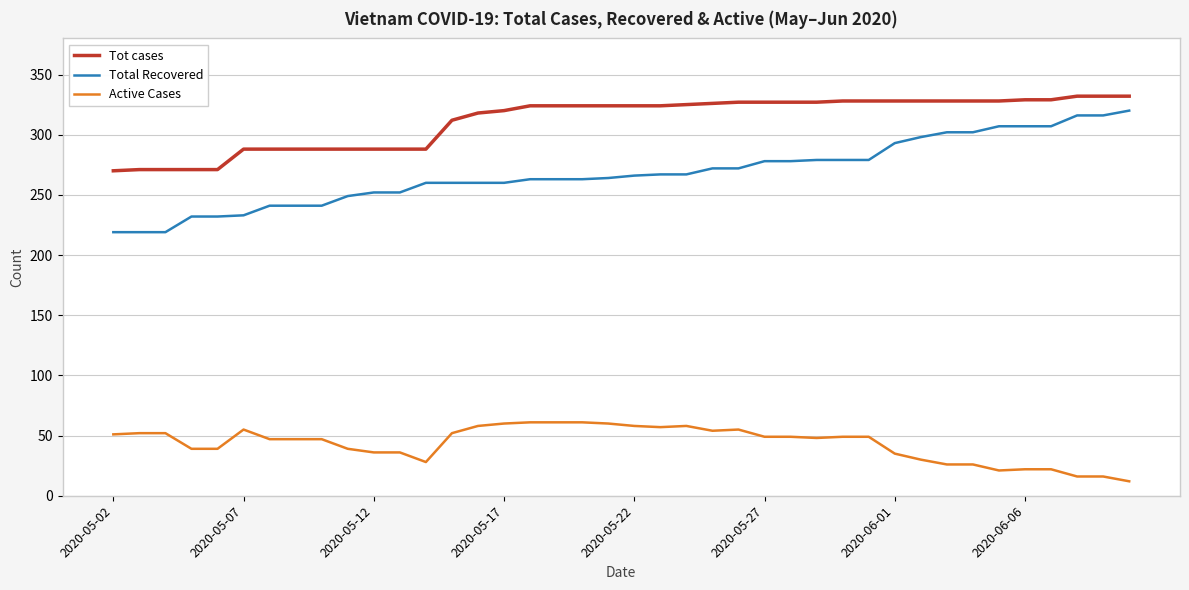

What is the greatest value displayed?

332